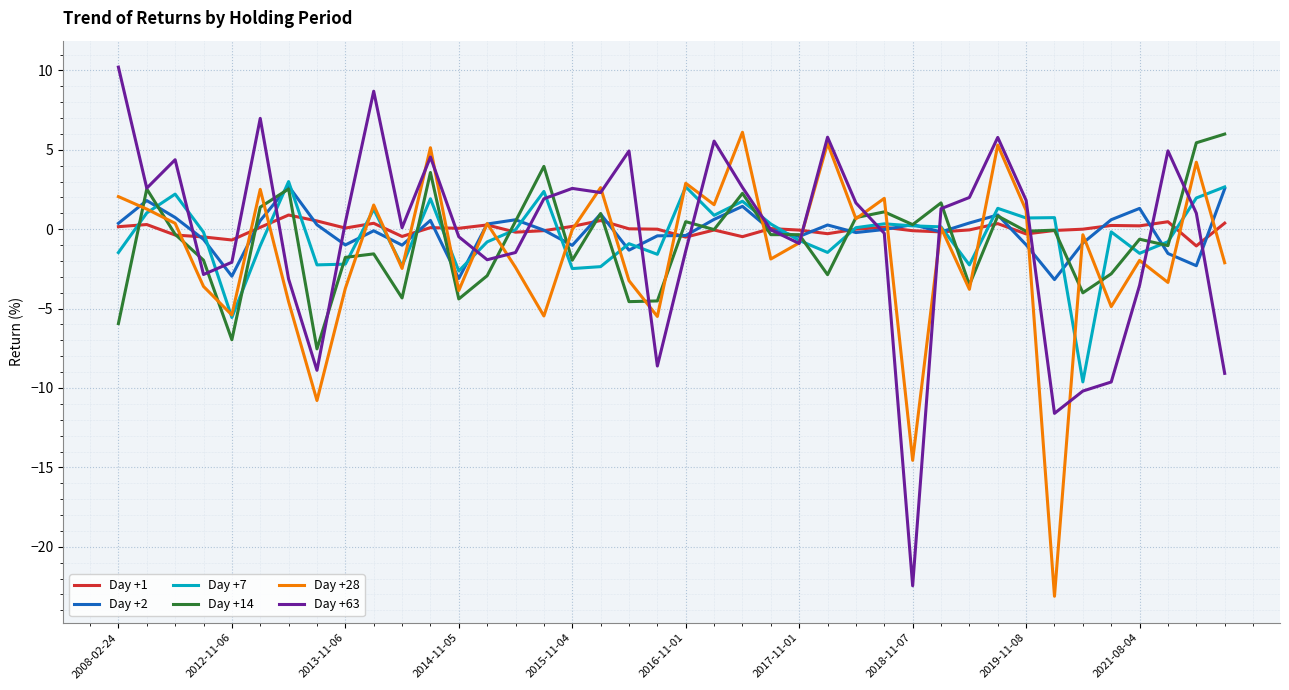

Which series has the largest range (max minus min)?

Day +63